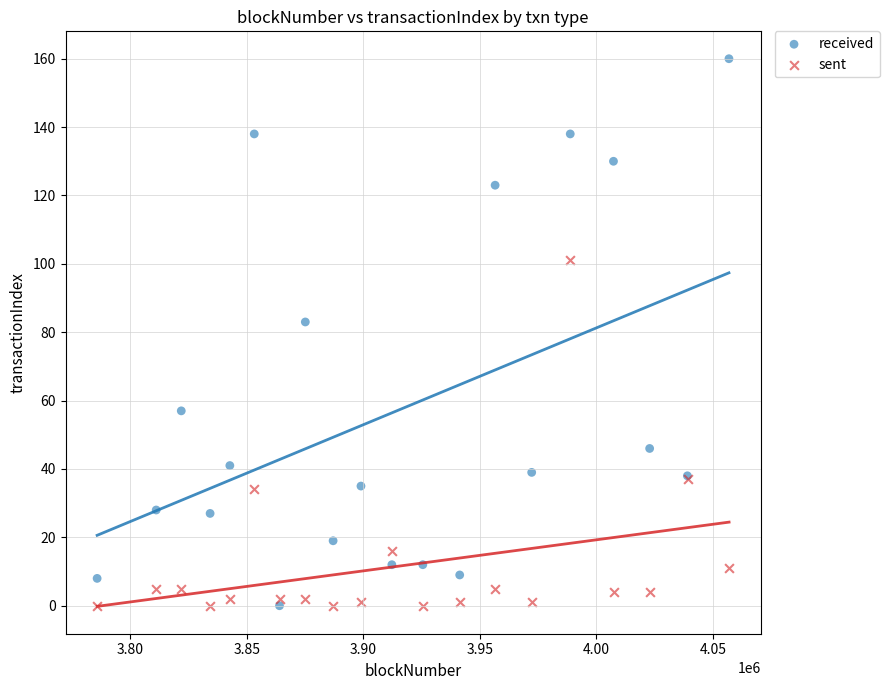

Which series has the largest Y range (max minus min)?

received